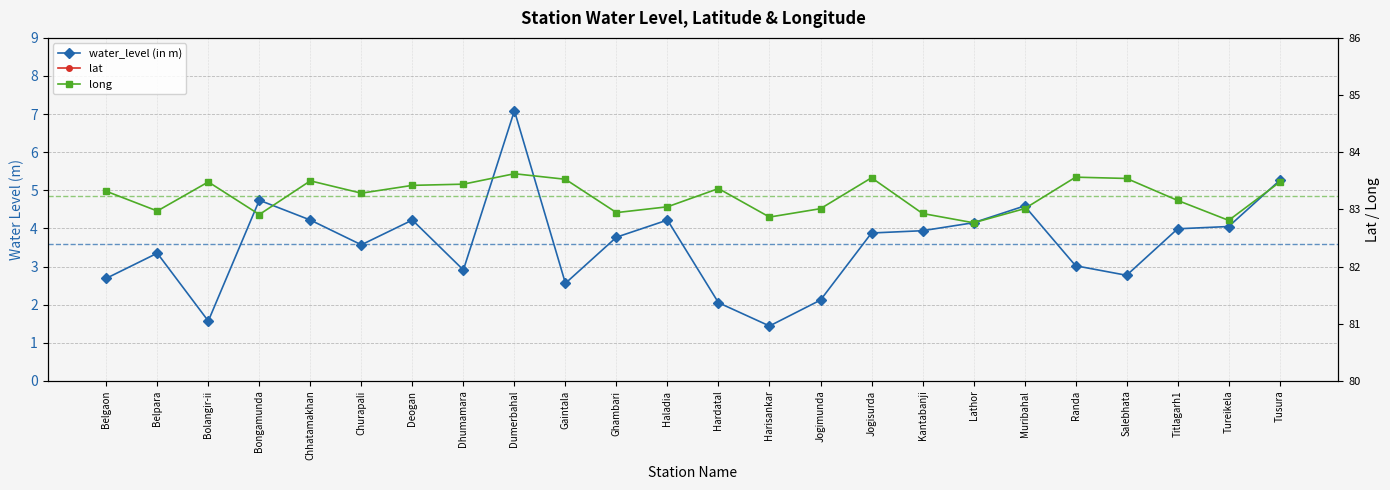

How many values in the long series exceed 83?

17